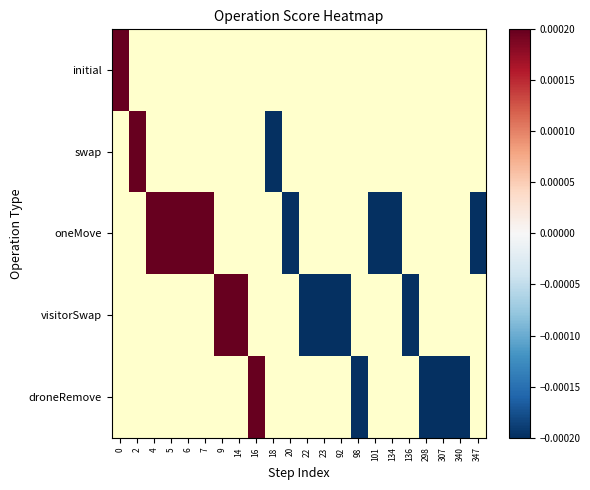

Between 134 and 9, which is larger?

9